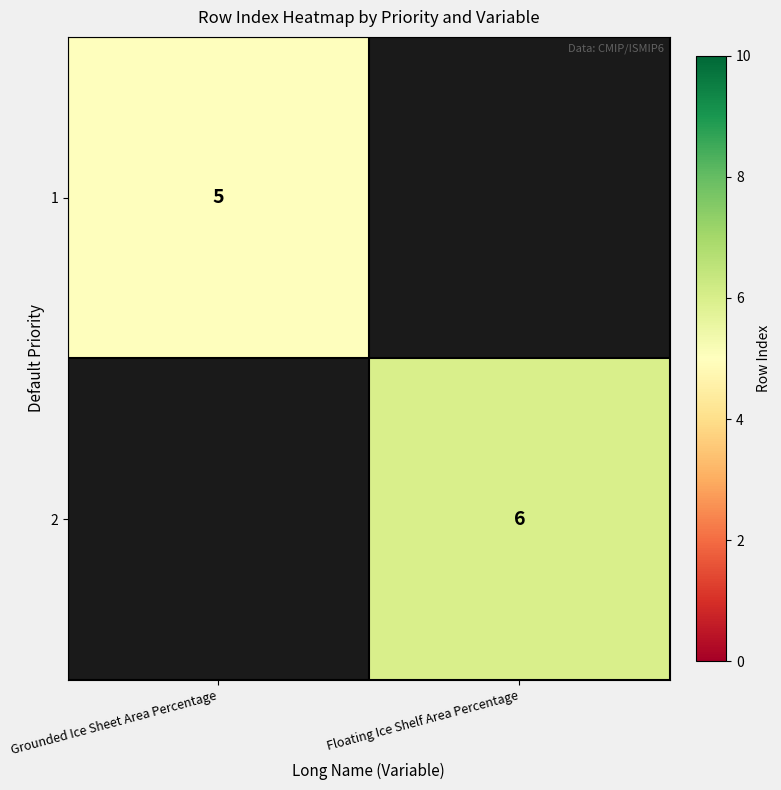

True or false: 1 has a value of 5 at Grounded Ice Sheet Area Percentage.

True